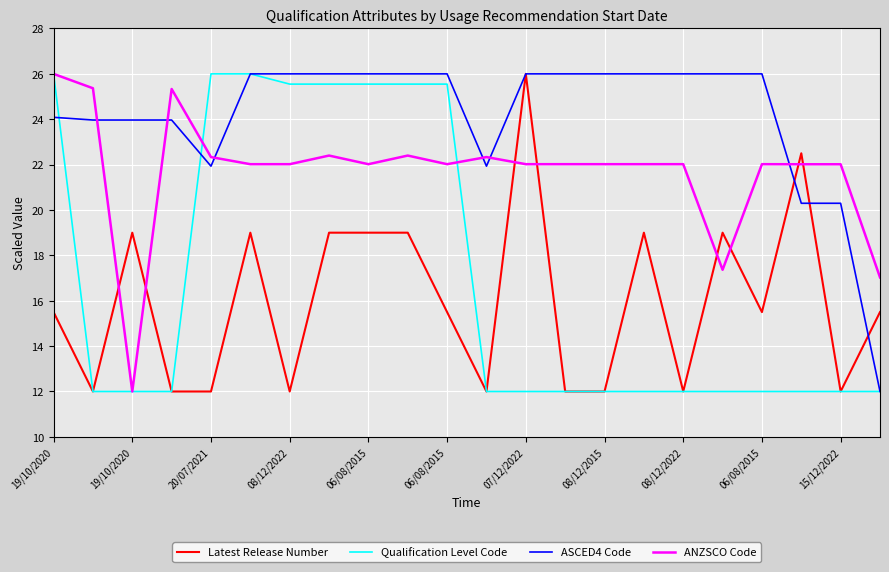

True or false: ANZSCO Code and ASCED4 Code cross at least once.

True